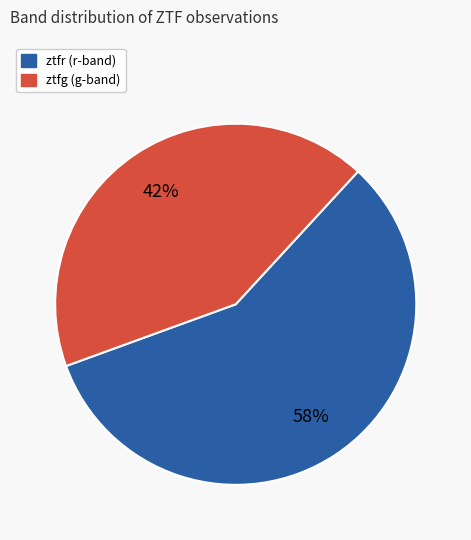

True or false: ztfr accounts for 72% of the total.

False